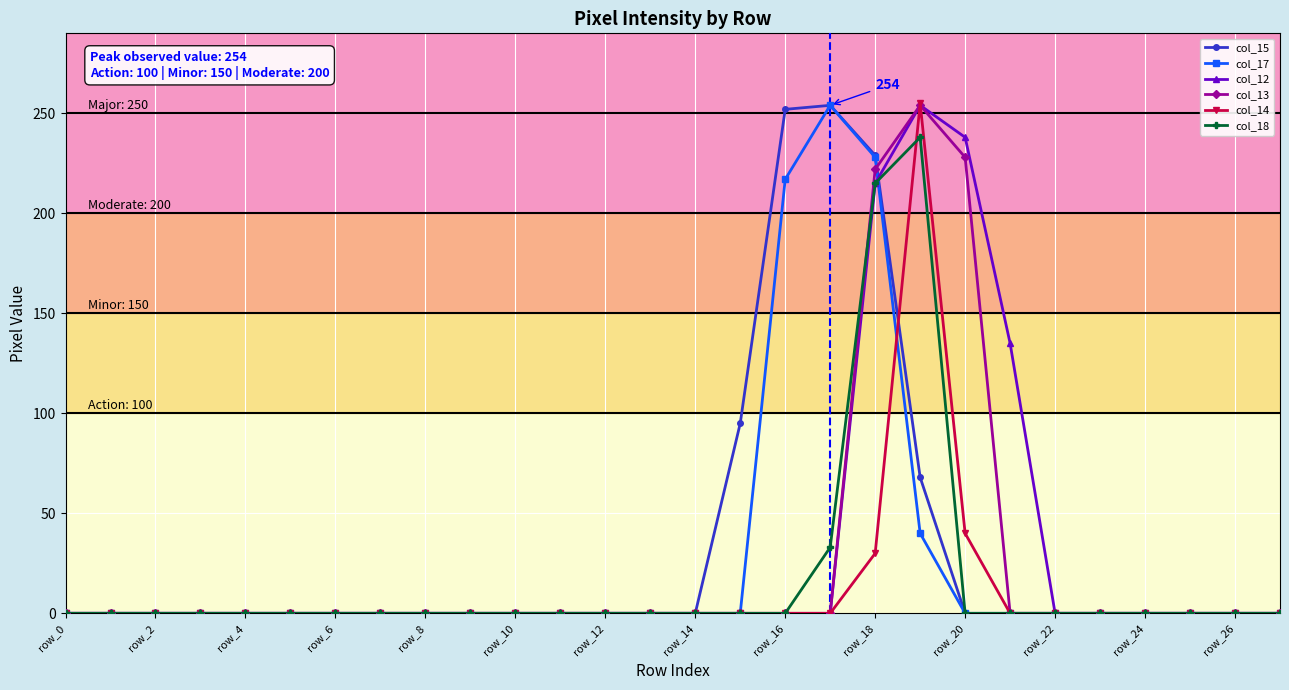

At how many categories does at least one series exceed 9?

7